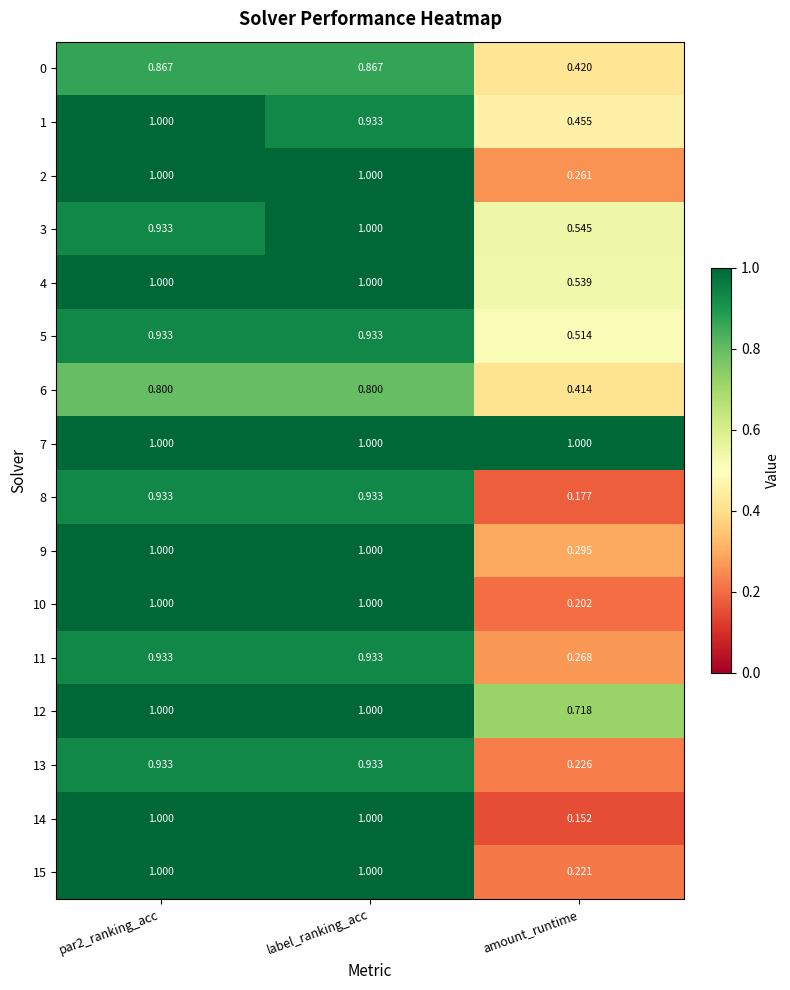

At which label is 12 closest to 0?

amount_runtime